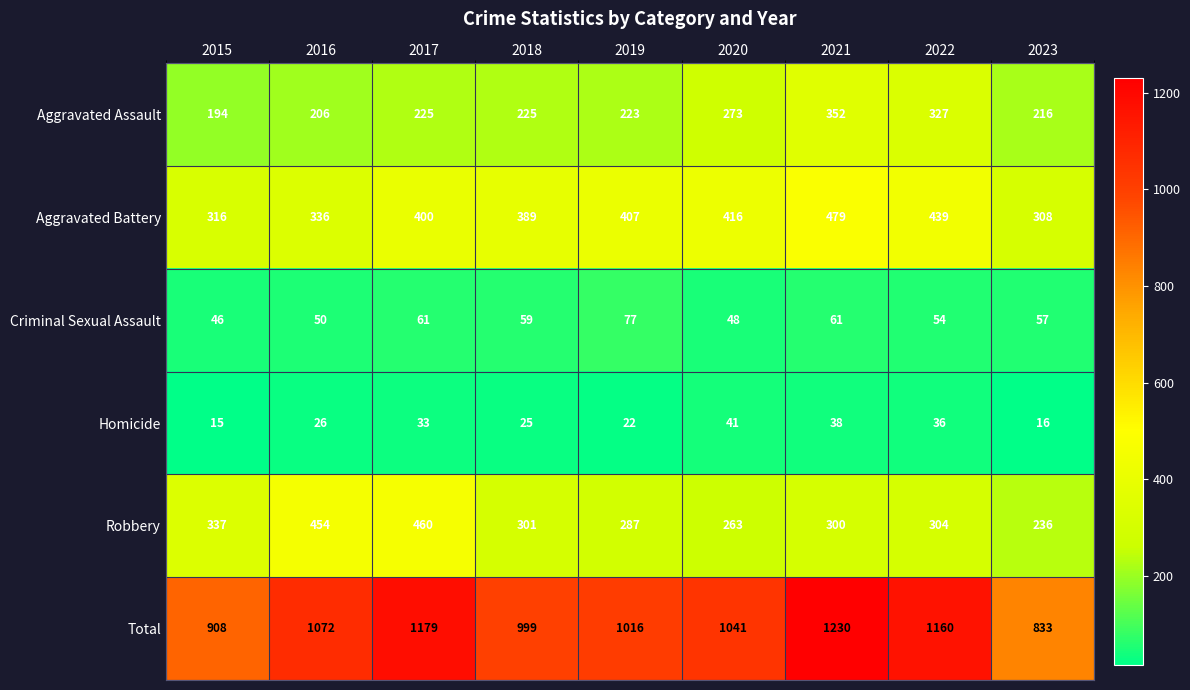

Where is Total nearest to the value 1031?

2020